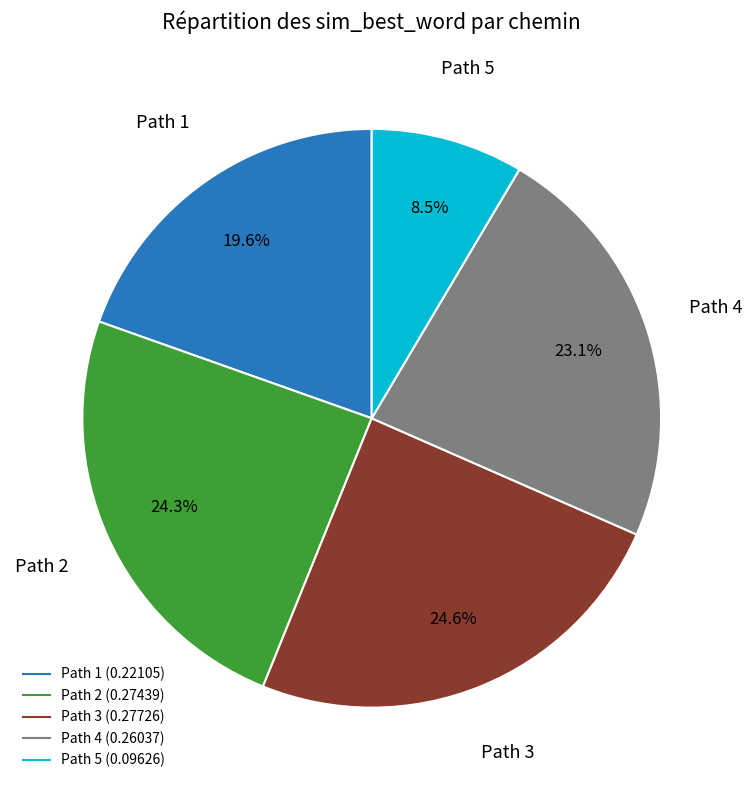

Is Path 4 the majority of the pie?

No